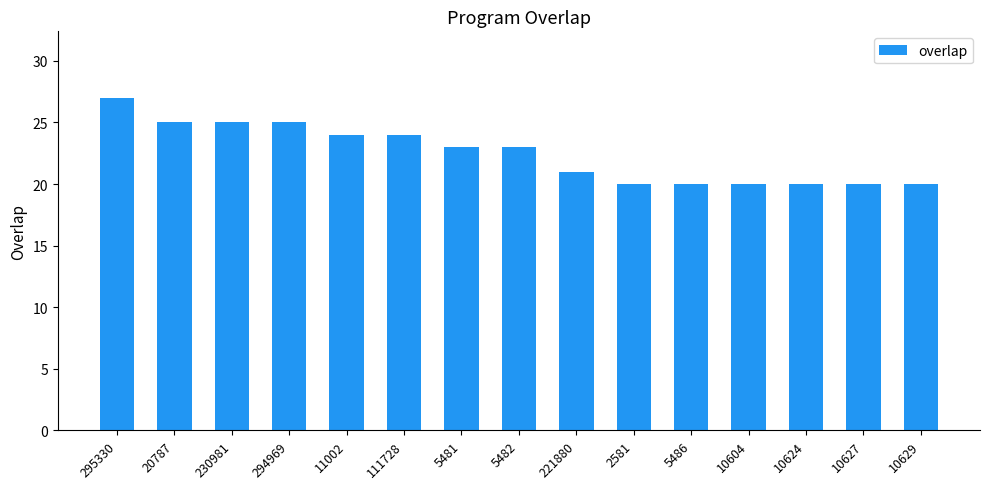

Reading left to right, extract all data points from this chart.

27	25	25	25	24	24	23	23	21	20	20	20	20	20	20